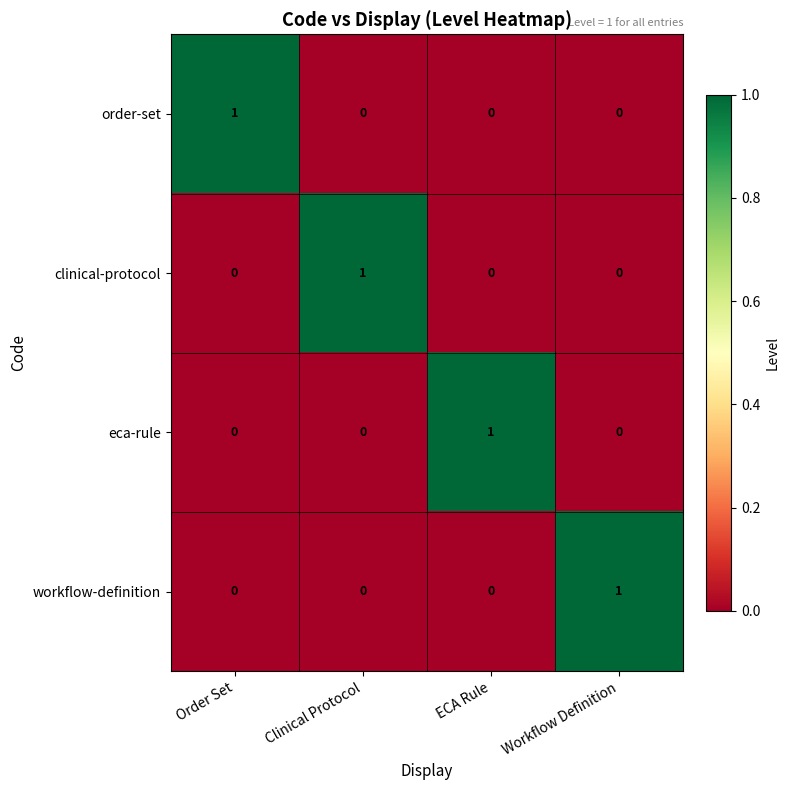

Is it true that clinical-protocol equals 0 at ECA Rule?

True